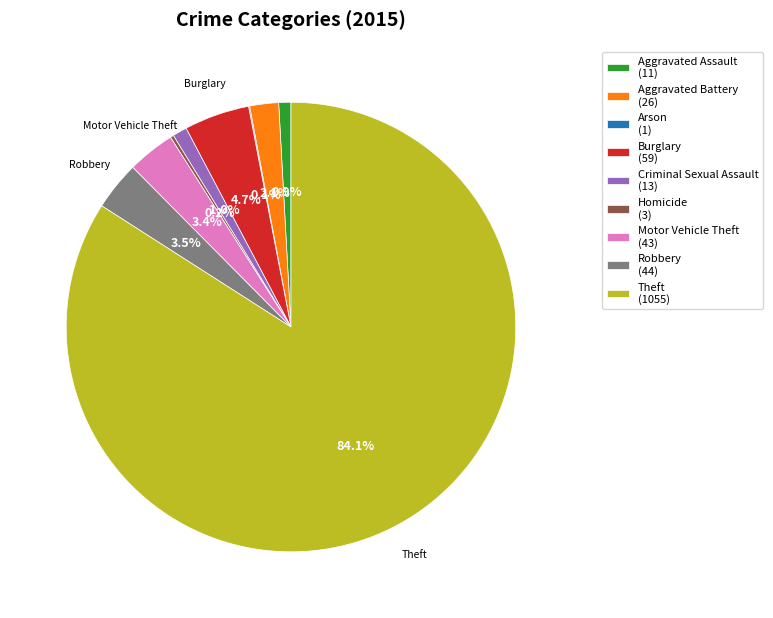

Is there any slice that represents more than half of the pie?

Yes